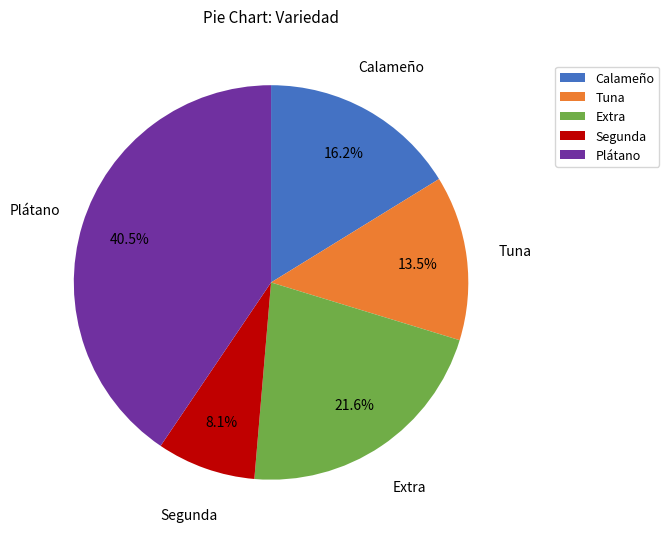

Is there a majority slice in this chart?

No